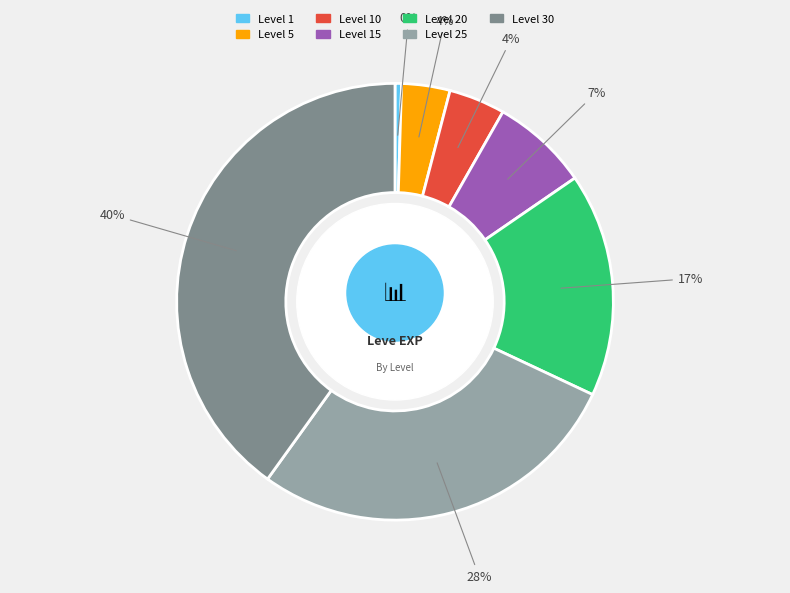

Combined, what portion of the pie is Level 5 and Level 25?

31.5%